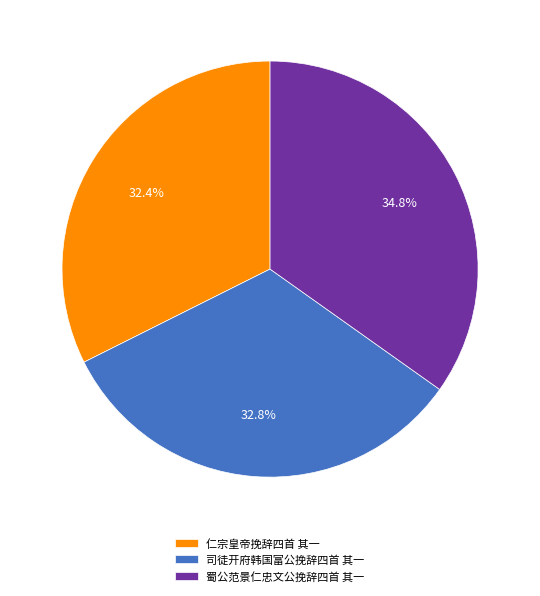

What percentage is the 蜀公范景仁忠文公挽辞四首 其一 slice, to the nearest percent?

35%